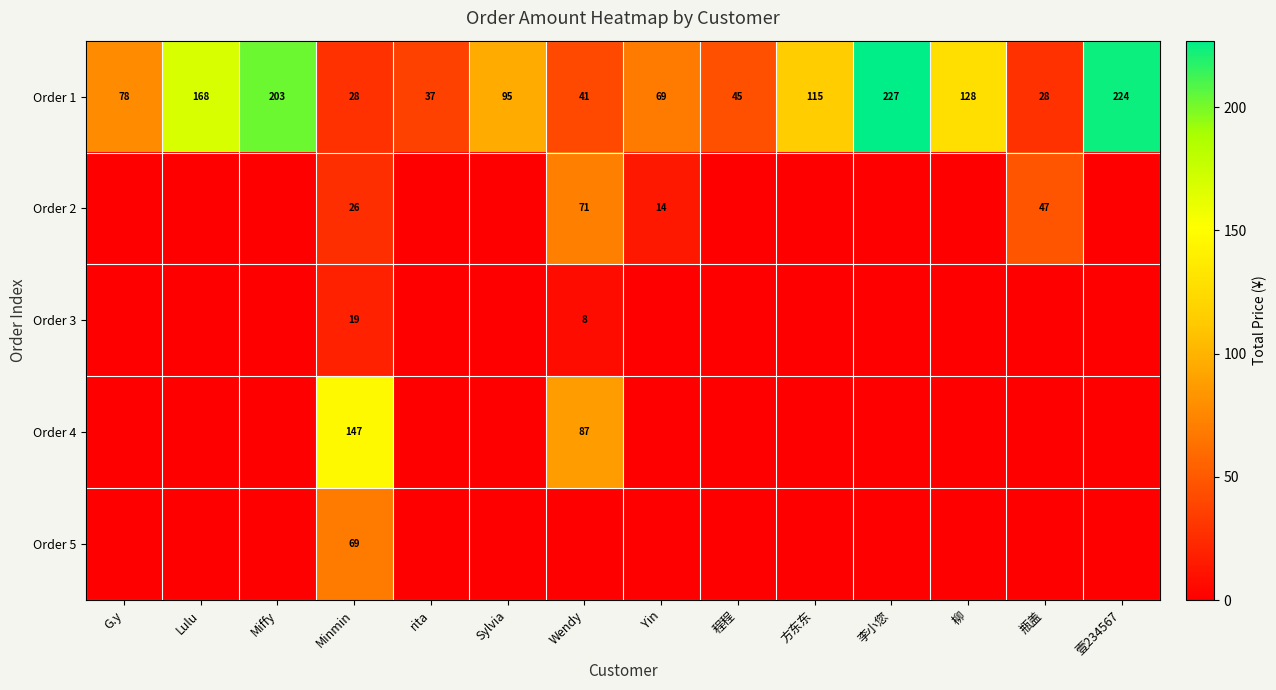

True or false: Order 1 has a value of 203 at Miffy.

True